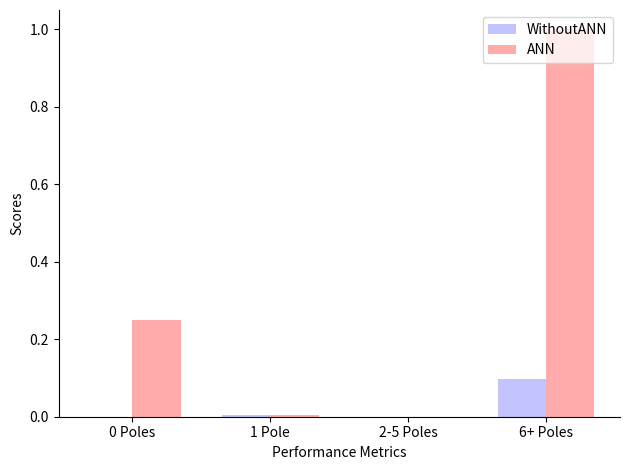

Which label corresponds to the largest value in the chart?

6+ Poles